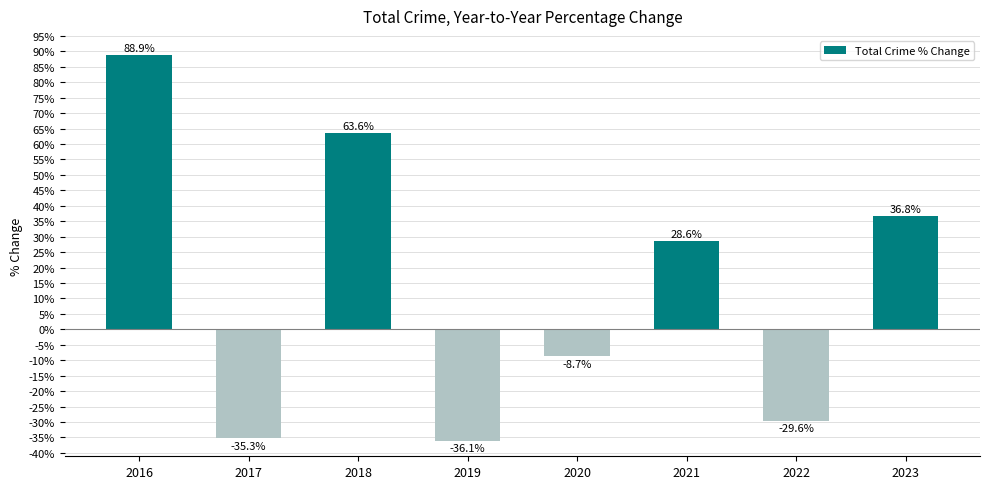

The chart shows a value of -8.7 at 2020. True or false?

True